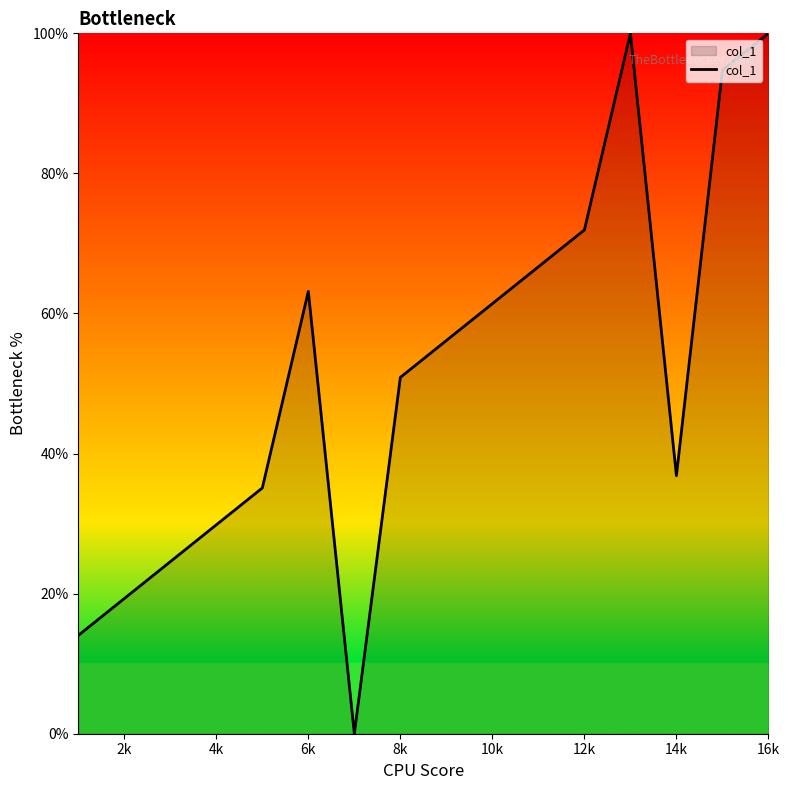

Reading left to right, transcribe all the data shown in this chart.

14.0	19.3	24.6	29.8	35.1	63.2	0.0	50.9	56.1	61.4	66.7	71.9	100.0	36.8	94.7	100.0